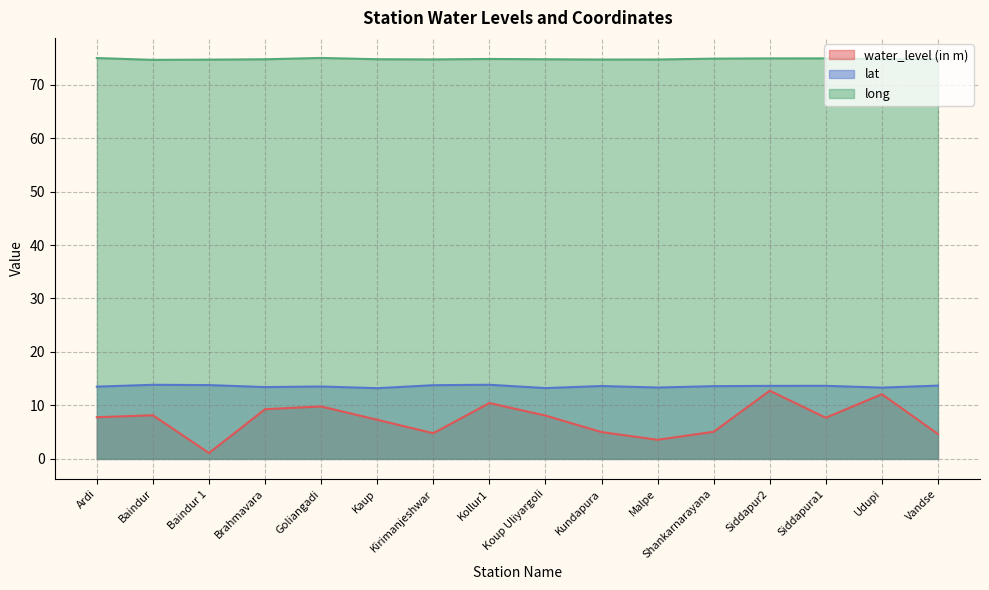

True or false: water_level (in m) and long cross at least once.

False